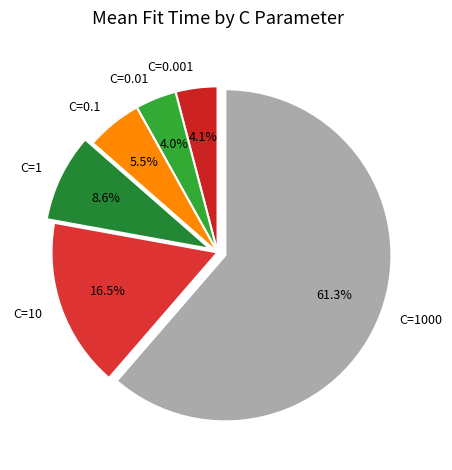

To the nearest percent, what is the combined percentage of C=1 and C=0.1?

14%